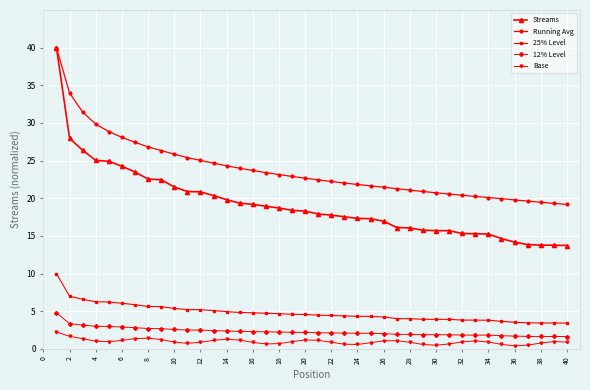

What is the maximum value shown in the chart?

40.0